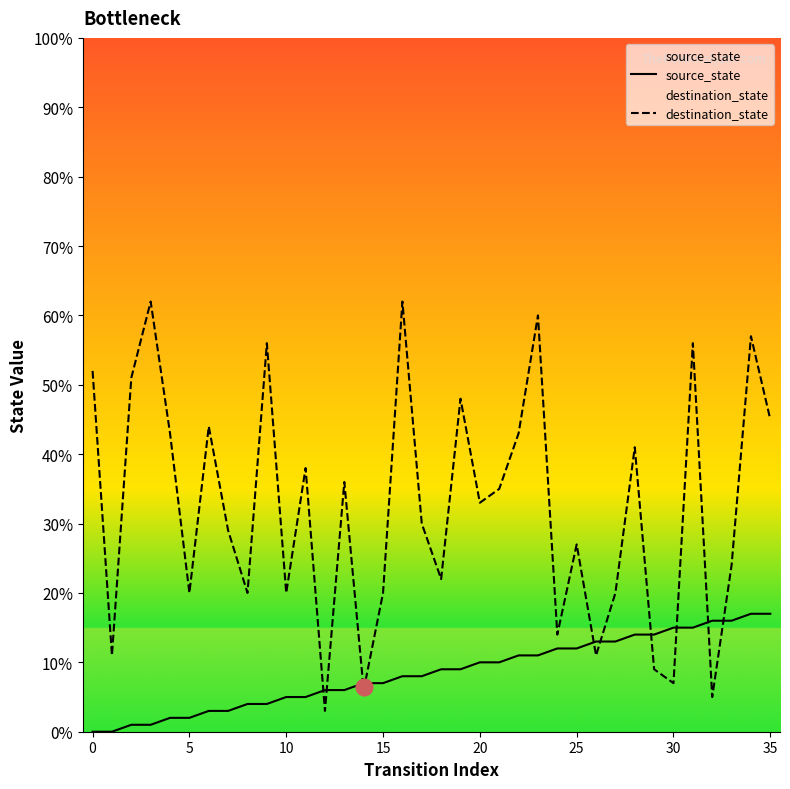

What is the value of the destination_state point at the 3rd from the left?

51